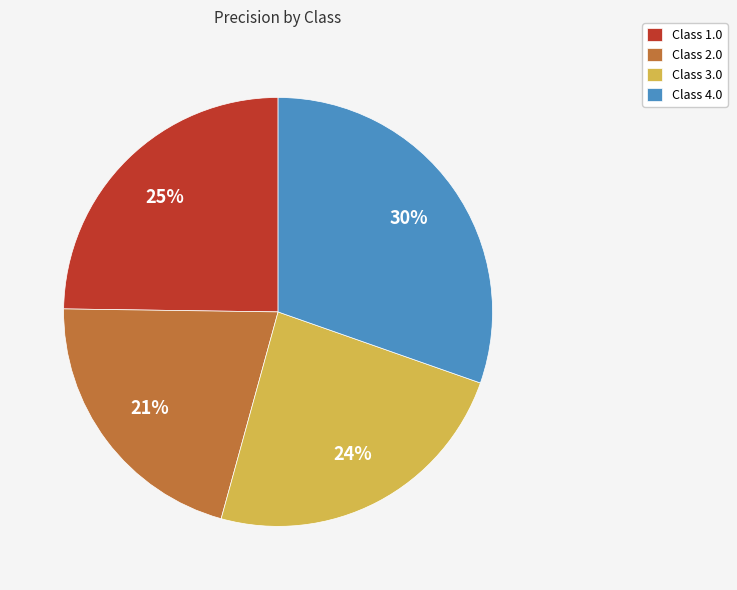

Rank the categories by value from highest to lowest.

Class 4.0, Class 1.0, Class 3.0, Class 2.0